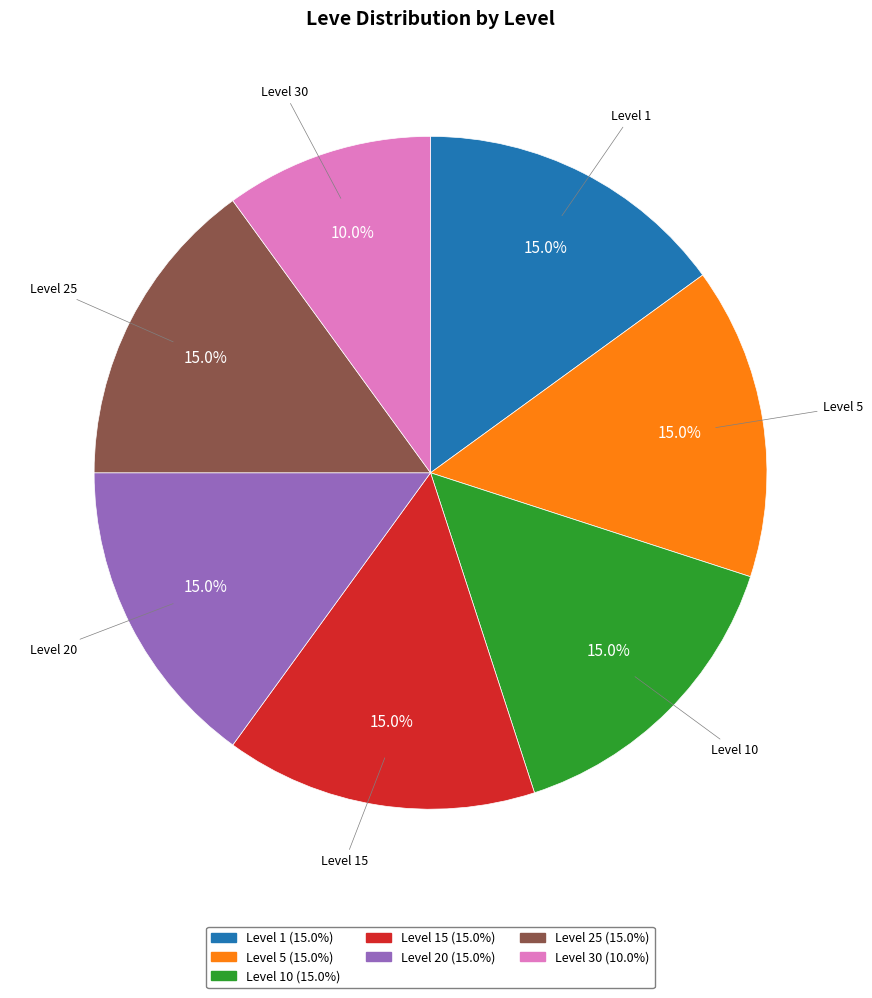

Is there any slice that represents more than half of the pie?

No